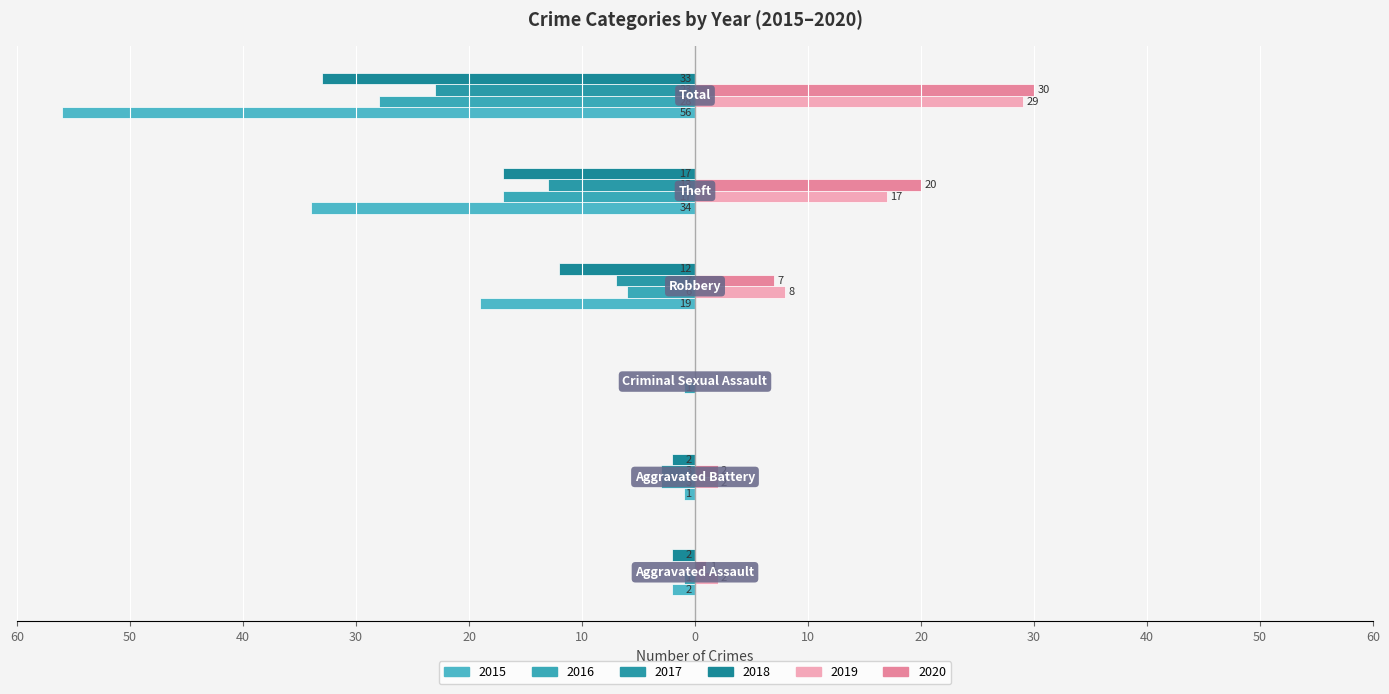

Where is 2016 nearest to the value -14?

Theft